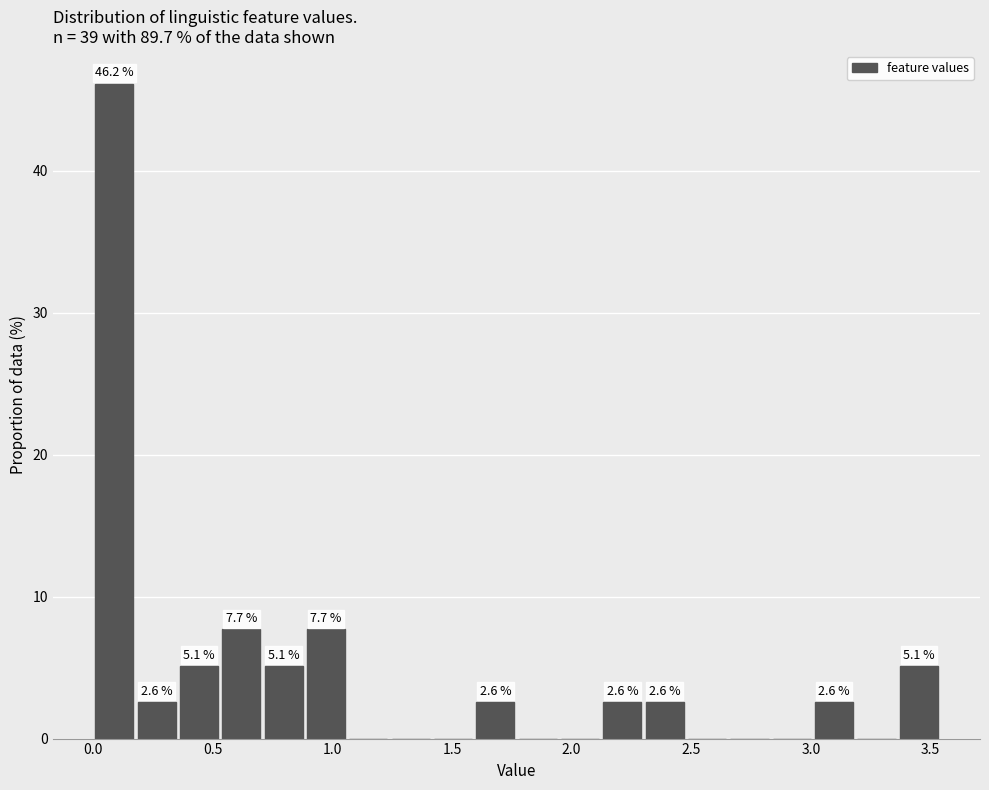

Around what value on the x-axis is the tallest bar? Give the approximate position of its centre, as read against the axis.

0.10